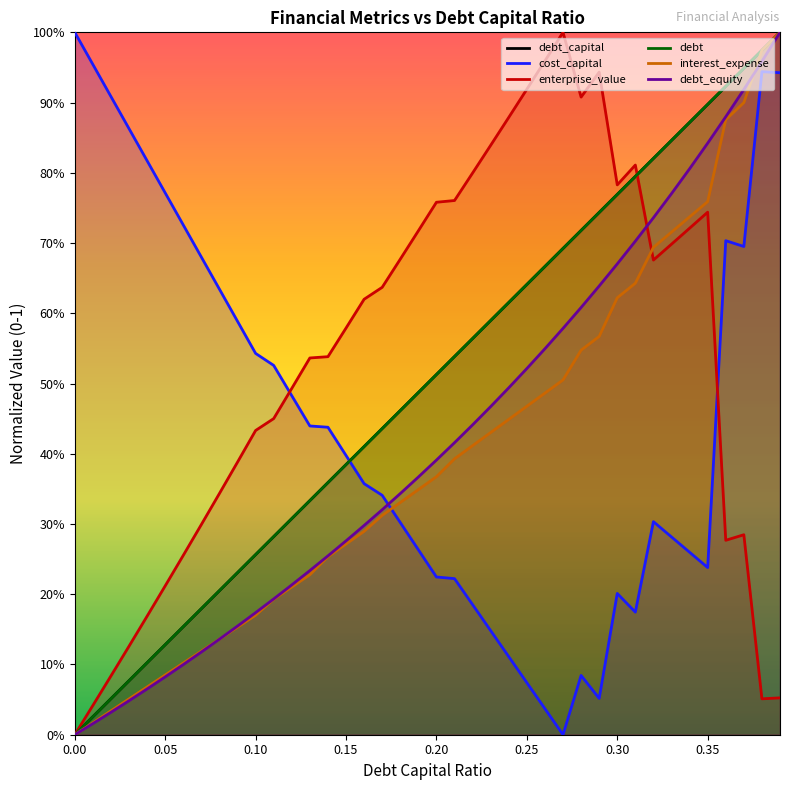

Reading left to right, what are all the values shown in this chart?

debt_capital: 0.0=0.0	0.01=0.0	0.02=0.1	0.03=0.1	0.04=0.1	0.05=0.1	0.06=0.2	0.07=0.2	0.08=0.2	0.09=0.2	0.1=0.3	0.11=0.3	0.12=0.3	0.13=0.3	0.14=0.4	0.15=0.4	0.16=0.4	0.17=0.4	0.18=0.5	0.19=0.5	0.2=0.5	0.21=0.5	0.22=0.6	0.23=0.6	0.24=0.6	0.25=0.6	0.26=0.7	0.27=0.7	0.28=0.7	0.29=0.7	0.3=0.8	0.31=0.8	0.32=0.8	0.33=0.8	0.34=0.9	0.35=0.9	0.36=0.9	0.37=0.9	0.38=1.0	0.39=1.0
cost_capital: 0.0=1.0	0.01=1.0	0.02=0.9	0.03=0.9	0.04=0.8	0.05=0.8	0.06=0.7	0.07=0.7	0.08=0.6	0.09=0.6	0.1=0.5	0.11=0.5	0.12=0.5	0.13=0.4	0.14=0.4	0.15=0.4	0.16=0.4	0.17=0.3	0.18=0.3	0.19=0.3	0.2=0.2	0.21=0.2	0.22=0.2	0.23=0.1	0.24=0.1	0.25=0.1	0.26=0.0	0.27=0.0	0.28=0.1	0.29=0.1	0.3=0.2	0.31=0.2	0.32=0.3	0.33=0.3	0.34=0.3	0.35=0.2	0.36=0.7	0.37=0.7	0.38=0.9	0.39=0.9
enterprise_value: 0.0=0.0	0.01=0.0	0.02=0.1	0.03=0.1	0.04=0.2	0.05=0.2	0.06=0.3	0.07=0.3	0.08=0.3	0.09=0.4	0.1=0.4	0.11=0.5	0.12=0.5	0.13=0.5	0.14=0.5	0.15=0.6	0.16=0.6	0.17=0.6	0.18=0.7	0.19=0.7	0.2=0.8	0.21=0.8	0.22=0.8	0.23=0.8	0.24=0.9	0.25=0.9	0.26=1.0	0.27=1.0	0.28=0.9	0.29=0.9	0.3=0.8	0.31=0.8	0.32=0.7	0.33=0.7	0.34=0.7	0.35=0.7	0.36=0.3	0.37=0.3	0.38=0.1	0.39=0.1
debt: 0.0=0.0	0.01=0.0	0.02=0.1	0.03=0.1	0.04=0.1	0.05=0.1	0.06=0.2	0.07=0.2	0.08=0.2	0.09=0.2	0.1=0.3	0.11=0.3	0.12=0.3	0.13=0.3	0.14=0.4	0.15=0.4	0.16=0.4	0.17=0.4	0.18=0.5	0.19=0.5	0.2=0.5	0.21=0.5	0.22=0.6	0.23=0.6	0.24=0.6	0.25=0.6	0.26=0.7	0.27=0.7	0.28=0.7	0.29=0.7	0.3=0.8	0.31=0.8	0.32=0.8	0.33=0.8	0.34=0.9	0.35=0.9	0.36=0.9	0.37=0.9	0.38=1.0	0.39=1.0
interest_expense: 0.0=0.0	0.01=0.0	0.02=0.0	0.03=0.1	0.04=0.1	0.05=0.1	0.06=0.1	0.07=0.1	0.08=0.1	0.09=0.2	0.1=0.2	0.11=0.2	0.12=0.2	0.13=0.2	0.14=0.3	0.15=0.3	0.16=0.3	0.17=0.3	0.18=0.3	0.19=0.3	0.2=0.4	0.21=0.4	0.22=0.4	0.23=0.4	0.24=0.4	0.25=0.5	0.26=0.5	0.27=0.5	0.28=0.5	0.29=0.6	0.3=0.6	0.31=0.6	0.32=0.7	0.33=0.7	0.34=0.7	0.35=0.8	0.36=0.9	0.37=0.9	0.38=1.0	0.39=1.0
debt_equity: 0.0=0.0	0.01=0.0	0.02=0.0	0.03=0.0	0.04=0.1	0.05=0.1	0.06=0.1	0.07=0.1	0.08=0.1	0.09=0.2	0.1=0.2	0.11=0.2	0.12=0.2	0.13=0.2	0.14=0.3	0.15=0.3	0.16=0.3	0.17=0.3	0.18=0.3	0.19=0.4	0.2=0.4	0.21=0.4	0.22=0.4	0.23=0.5	0.24=0.5	0.25=0.5	0.26=0.5	0.27=0.6	0.28=0.6	0.29=0.6	0.3=0.7	0.31=0.7	0.32=0.7	0.33=0.8	0.34=0.8	0.35=0.8	0.36=0.9	0.37=0.9	0.38=1.0	0.39=1.0